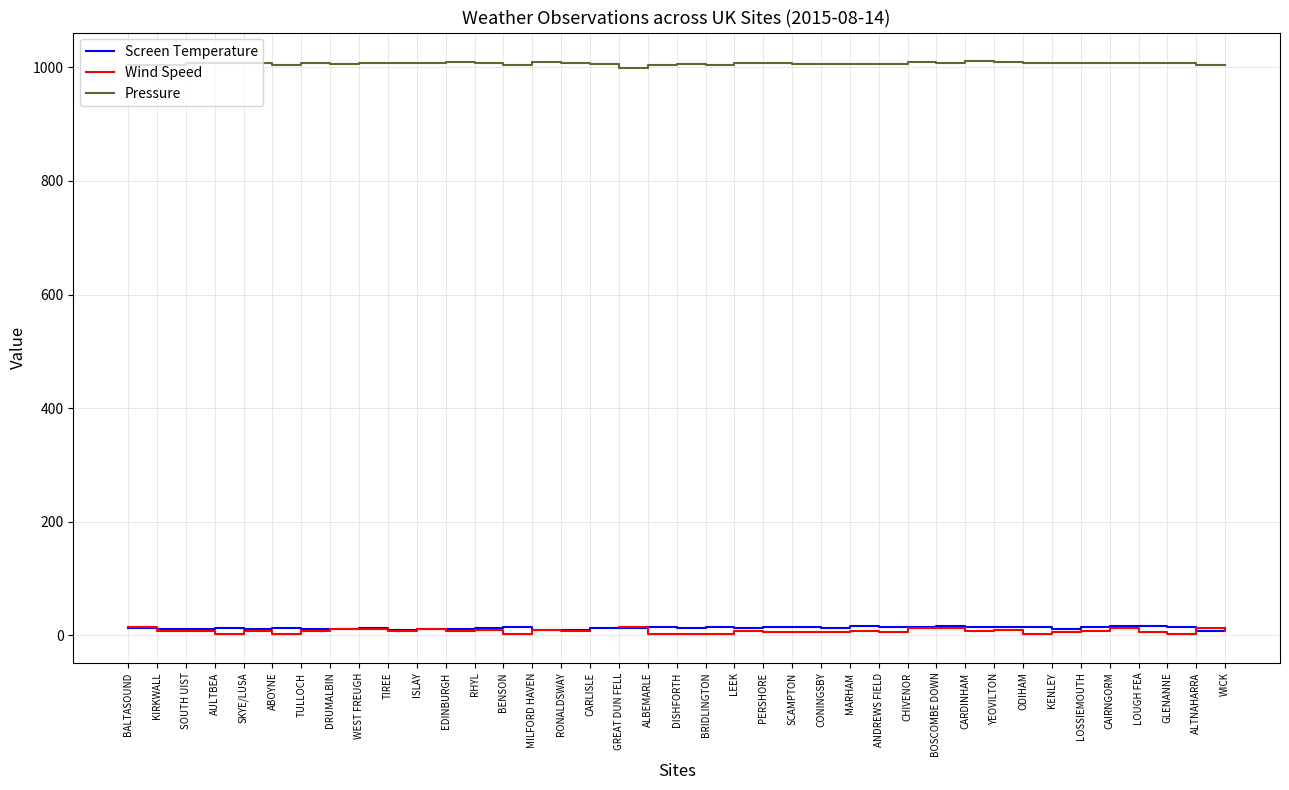

Between SKYE/LUSA and CARLISLE, which is larger?

CARLISLE